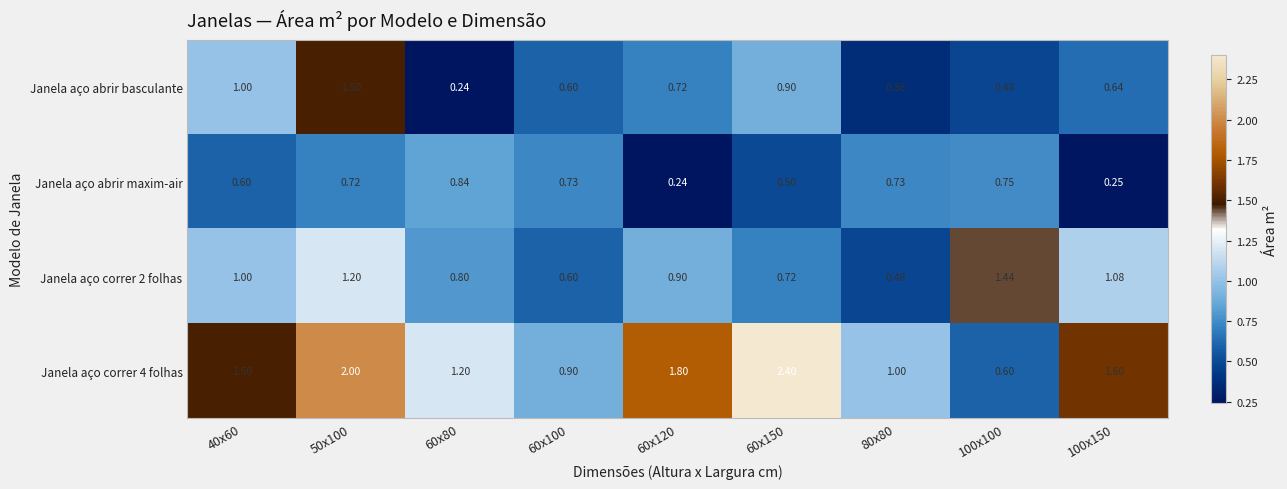

Is the value of Janela aço abrir basculante at 60x80 greater than the value of Janela aço correr 2 folhas at 60x100?

No